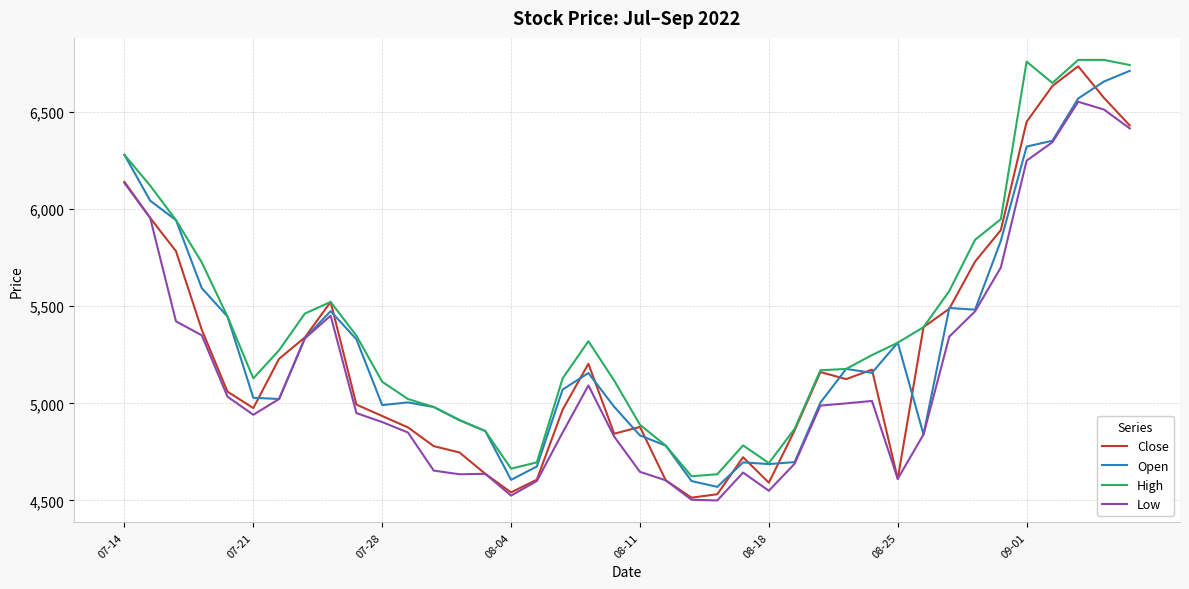

What is the greatest value displayed?

6768.8